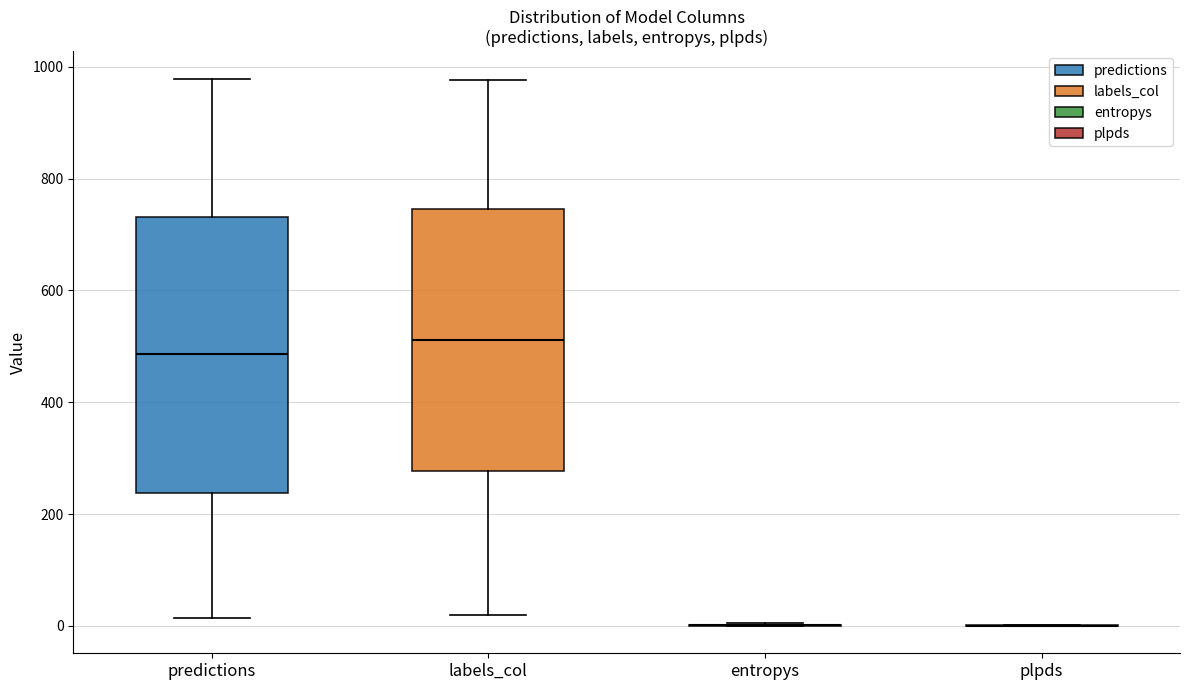

Reading left to right, read every box against the y-axis: the position of its median line, the range the box covers, and the ends of its whiskers. The values are not printed on the chart, so give them approximately, as read against the axis.

predictions: median 480, box 240 to 740, whiskers 20 to 980
labels_col: median 520, box 280 to 740, whiskers 20 to 980
entropys: box collapsed to a line at 0, whiskers 0 to 0
plpds: box collapsed to a line at 0, whiskers 0 to 0